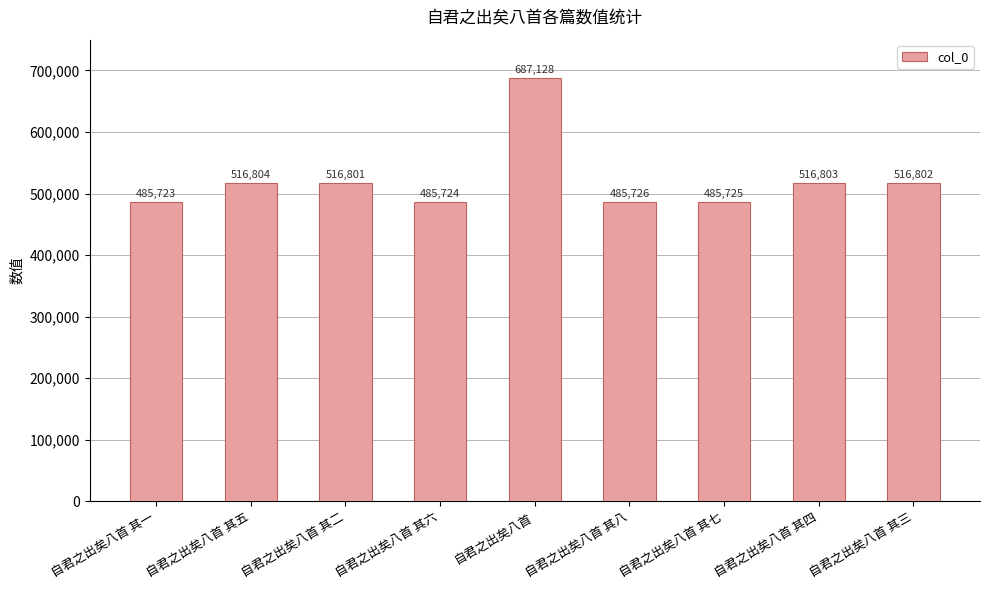

Rank the categories by value from lowest to highest.

自君之出矣八首 其一, 自君之出矣八首 其六, 自君之出矣八首 其七, 自君之出矣八首 其八, 自君之出矣八首 其二, 自君之出矣八首 其三, 自君之出矣八首 其四, 自君之出矣八首 其五, 自君之出矣八首